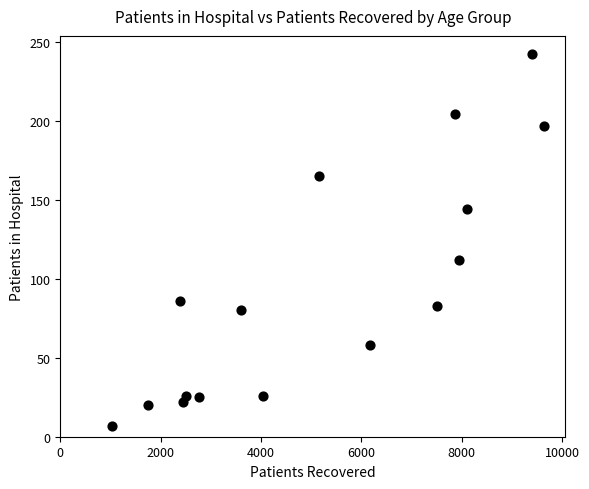

What is the range of X values (max minus min)?

8603